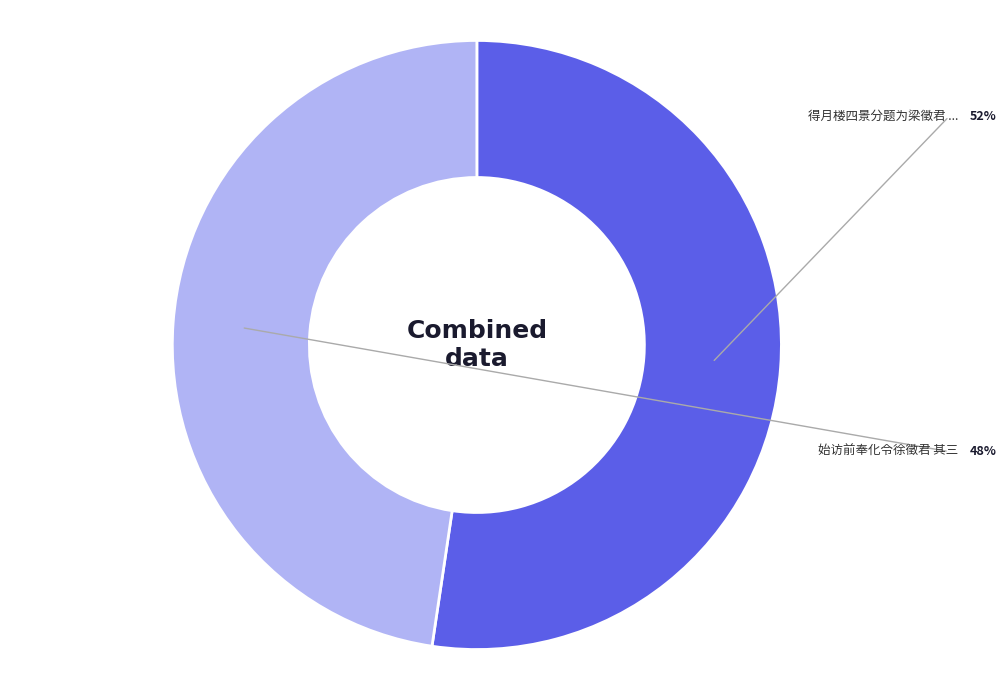

Is there a majority slice in this chart?

Yes